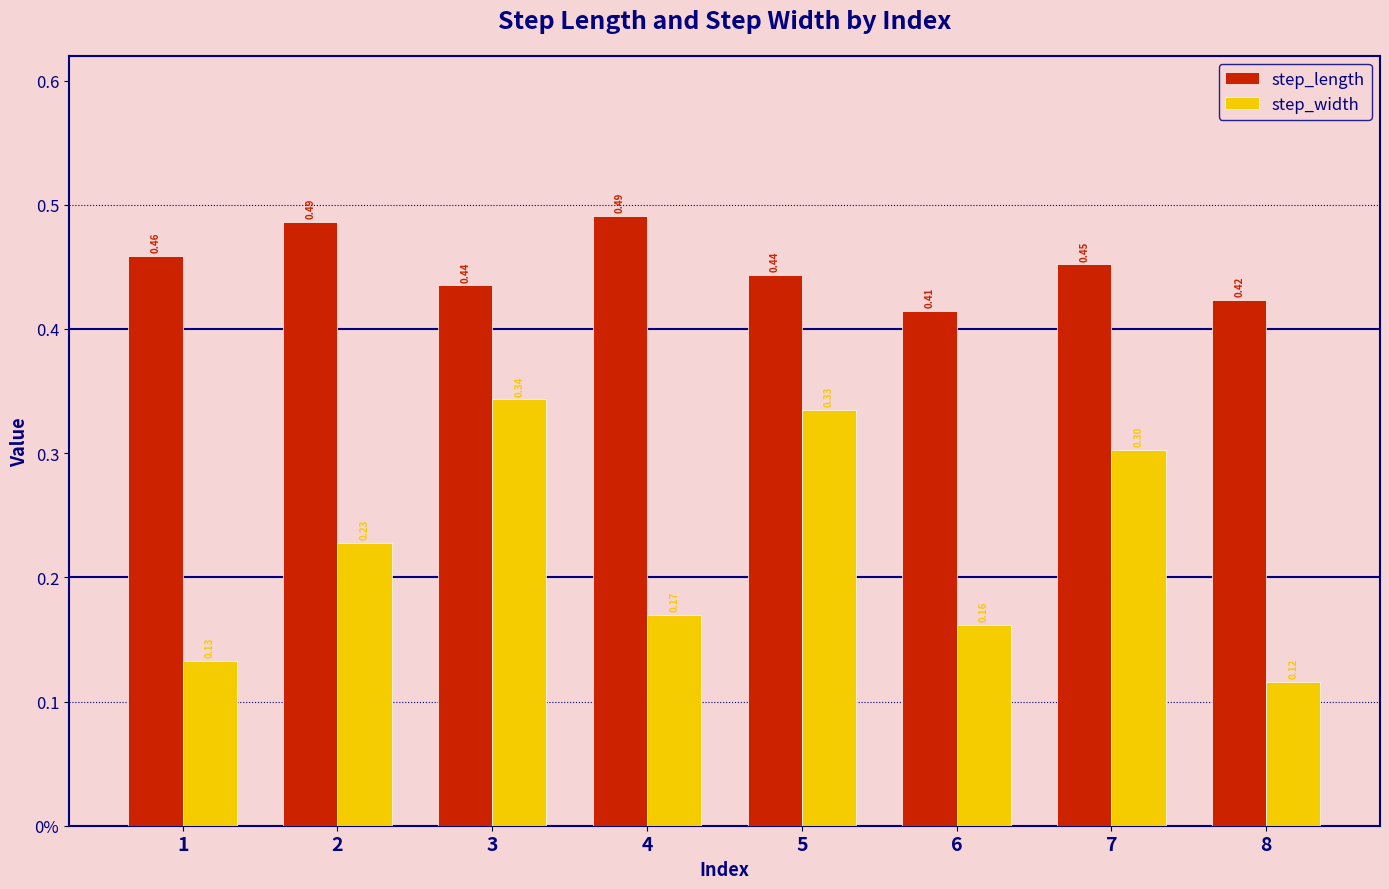

What is the smallest value displayed?

0.1